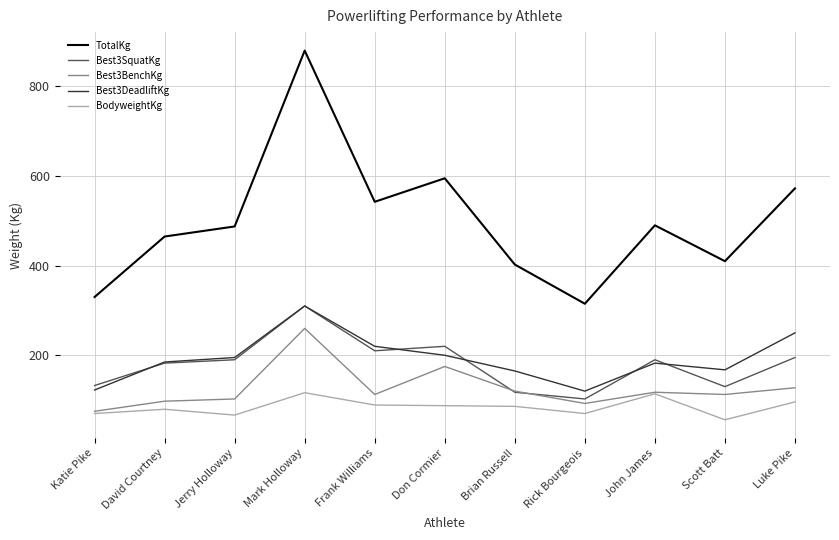

What is the smallest value displayed?

56.0